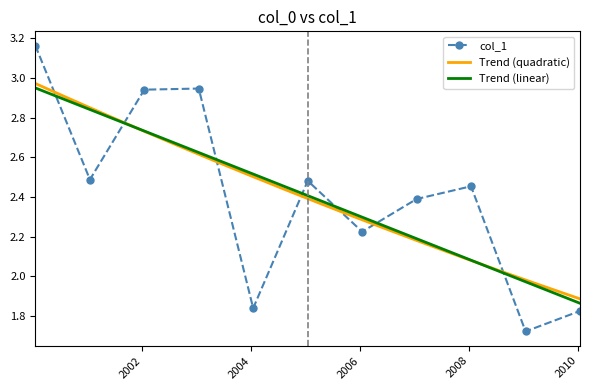

What is the smallest value displayed?

1.7